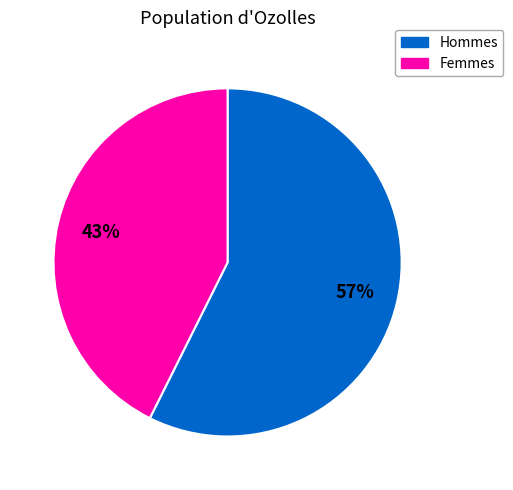

To the nearest percent, what is the average slice percentage?

50%